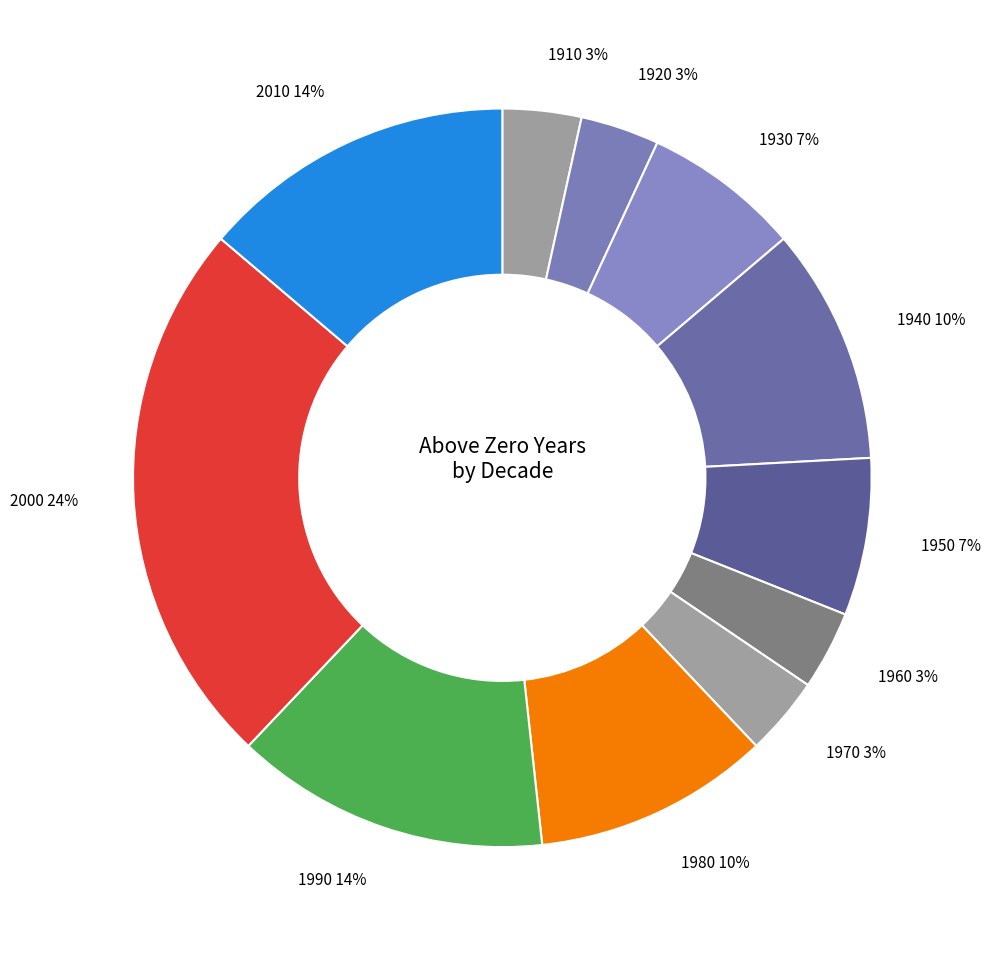

What is the largest slice in the pie chart?

2000